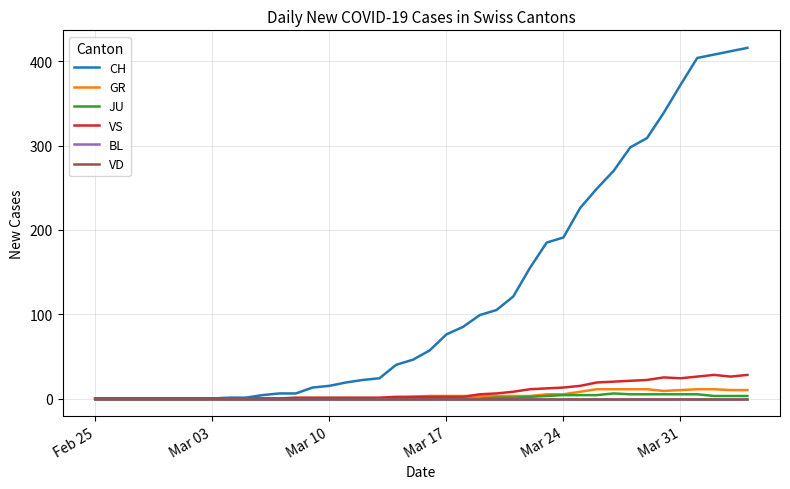

Does the chart have visible grid lines?

Yes